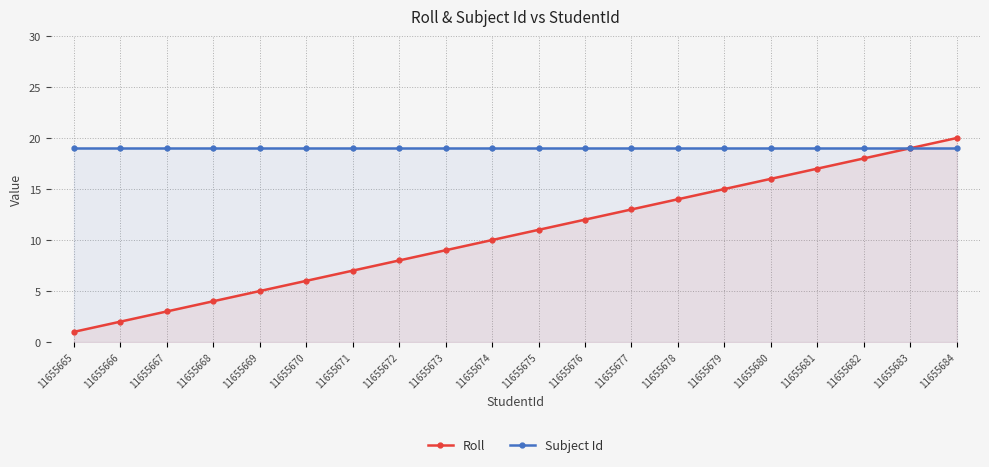

Rank the series at 11655666 from lowest to highest value.

Roll, Subject Id